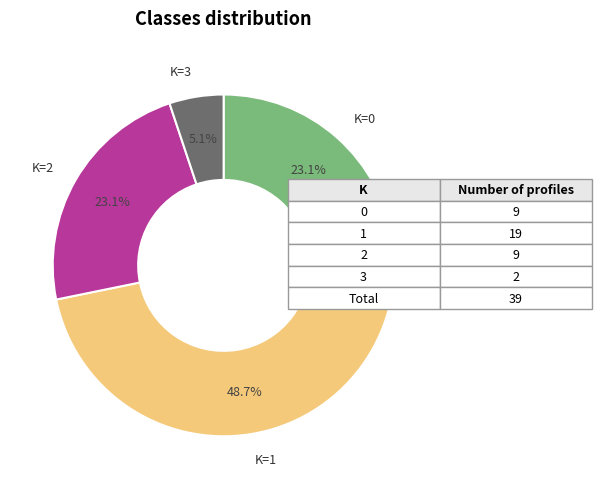

What percentage is NOT represented by K=0?

76.9%